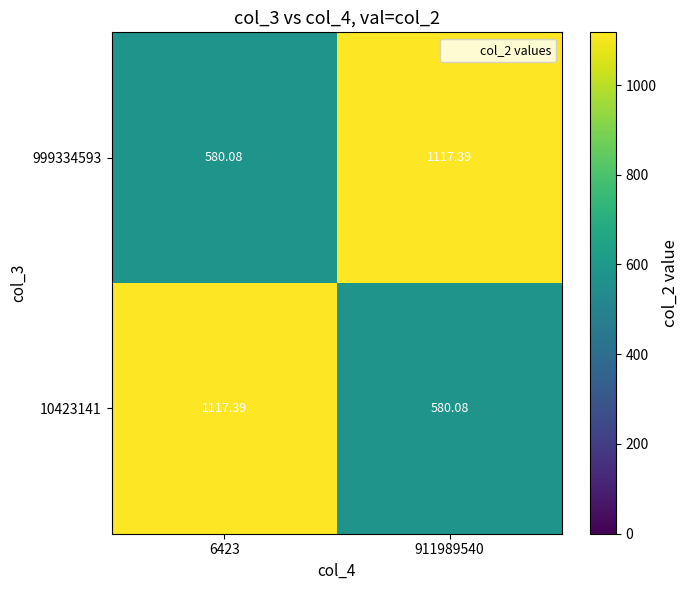

Is the value of 999334593 at 911989540 greater than the value of 10423141 at 911989540?

Yes